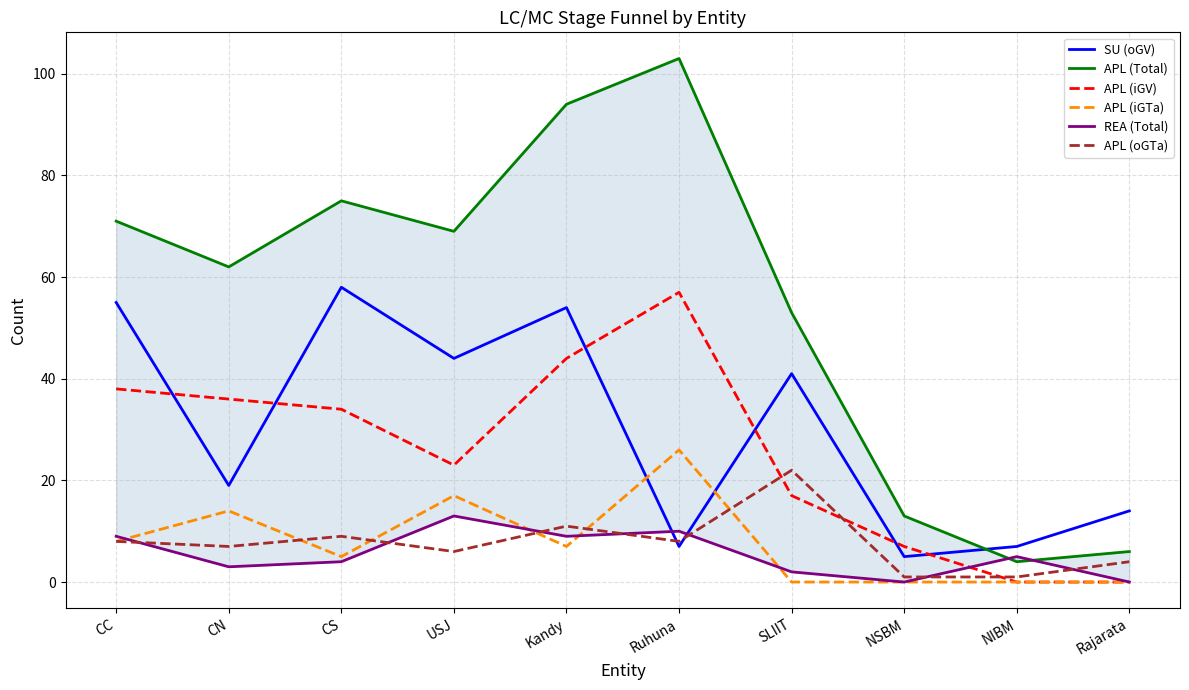

What is the label of the 2nd point from the right?

NIBM